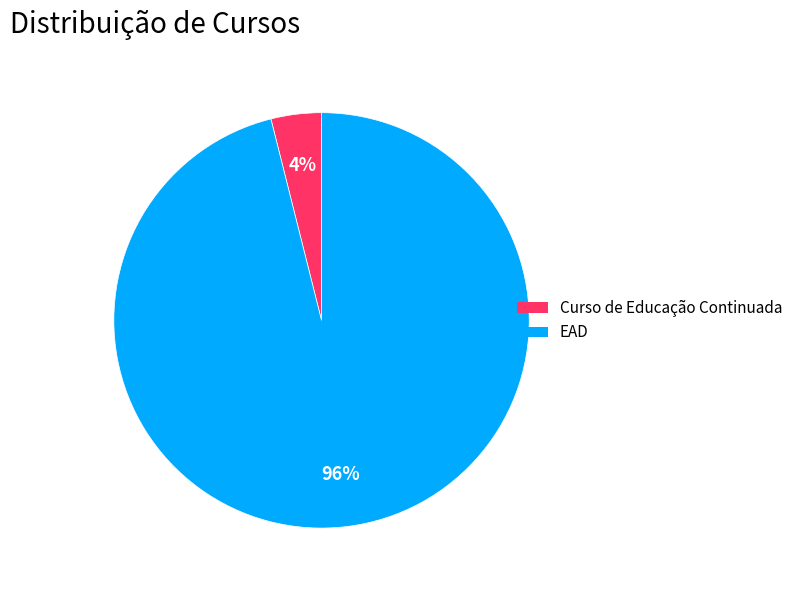

Do Curso de Educação Continuada and EAD together represent more than half of the pie?

Yes